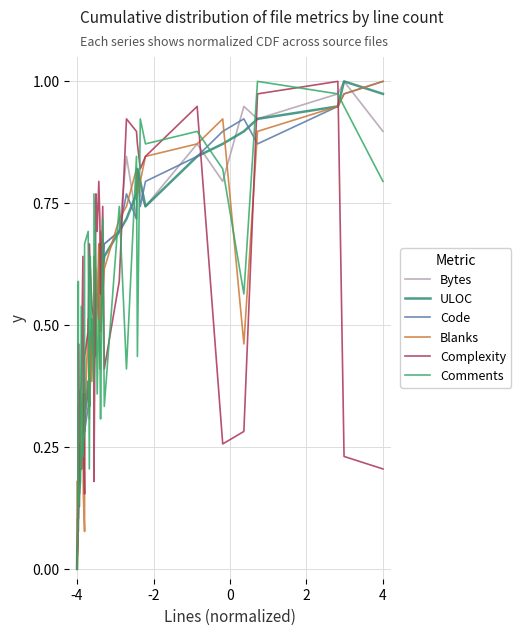

Where do Blanks and Code first cross each other?

-4 and -2